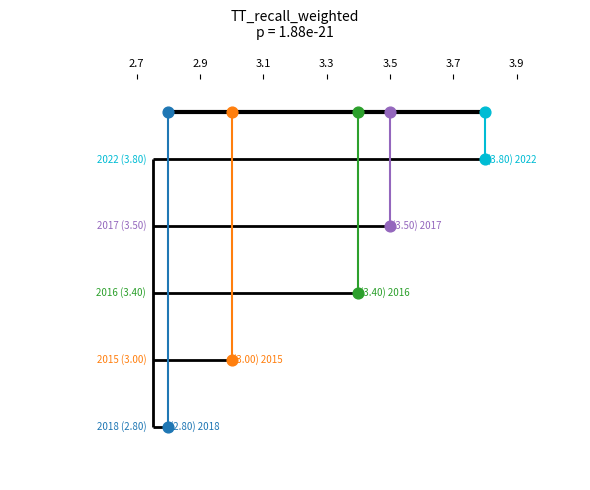

Which series has the largest total across all categories?

2022